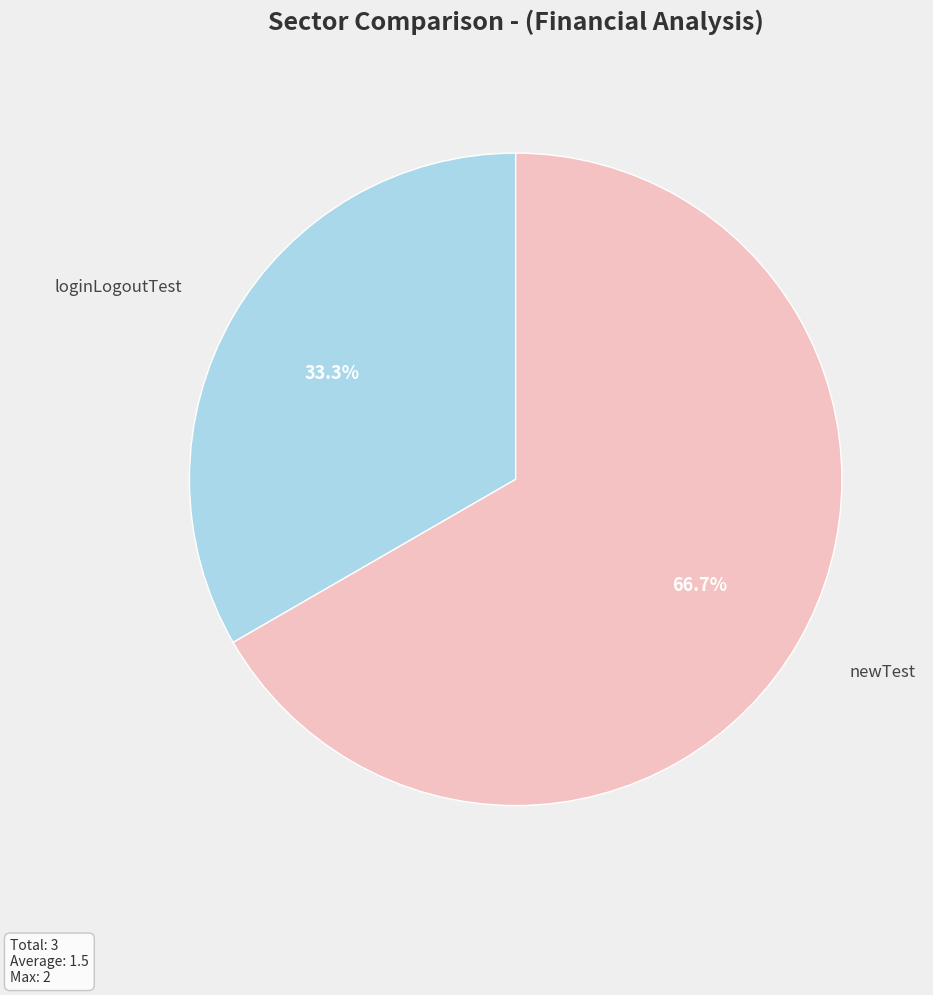

The newTest slice represents 67% of the pie. True or false?

True